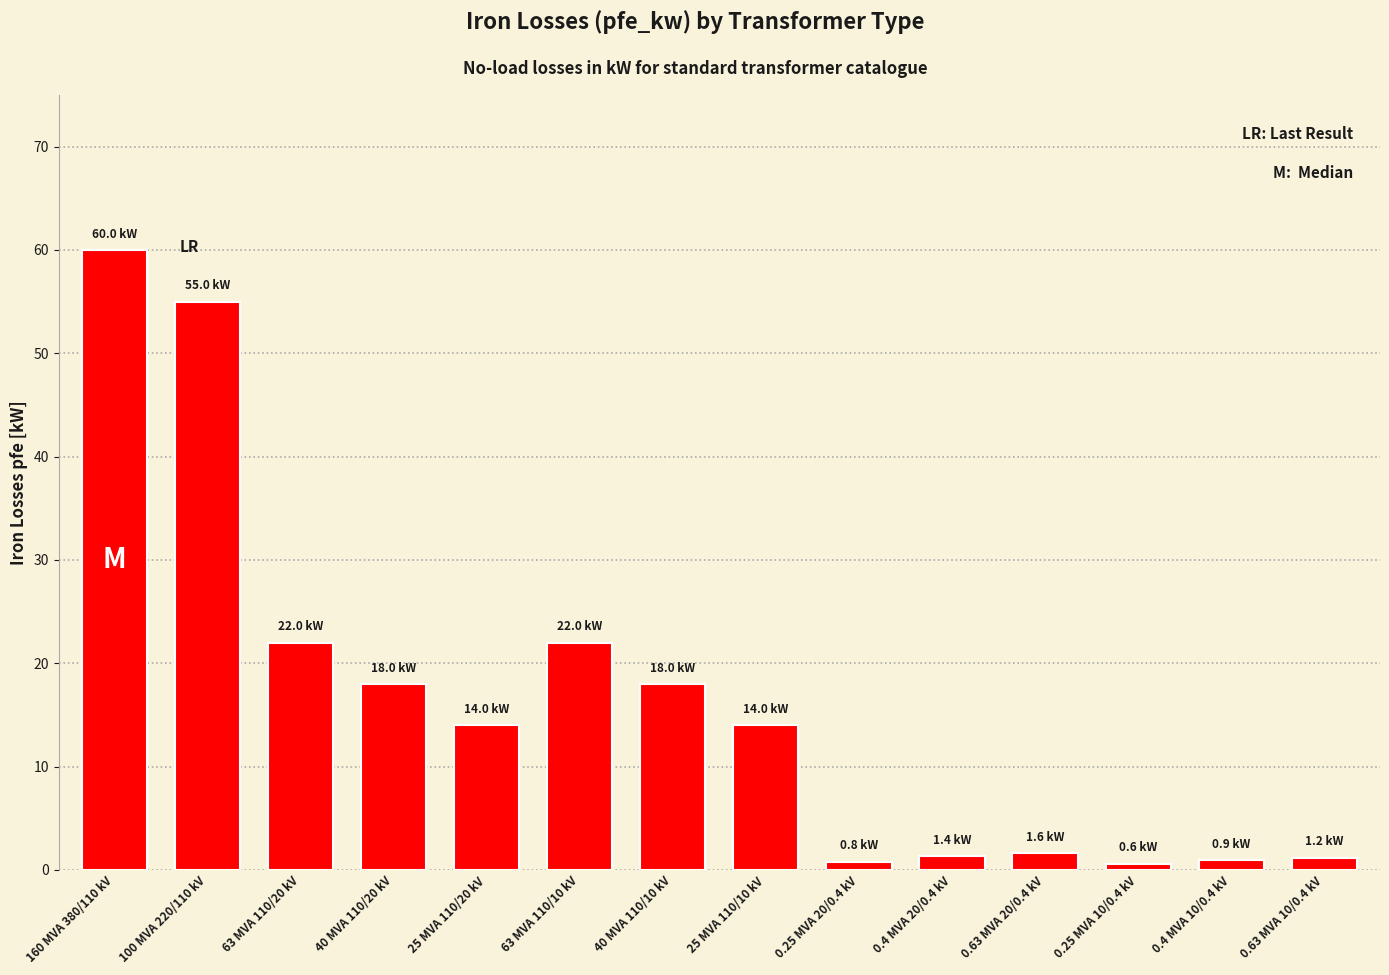

What is the difference between the second highest and minimum values?

54.4